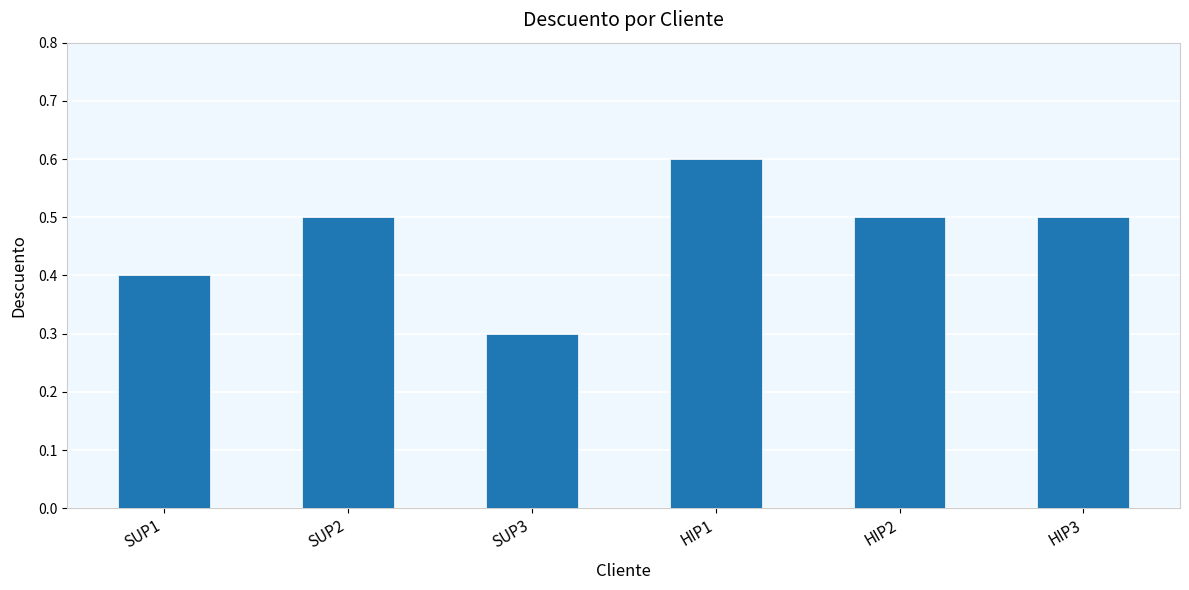

What is the label of the 1st bar from the left?

SUP1